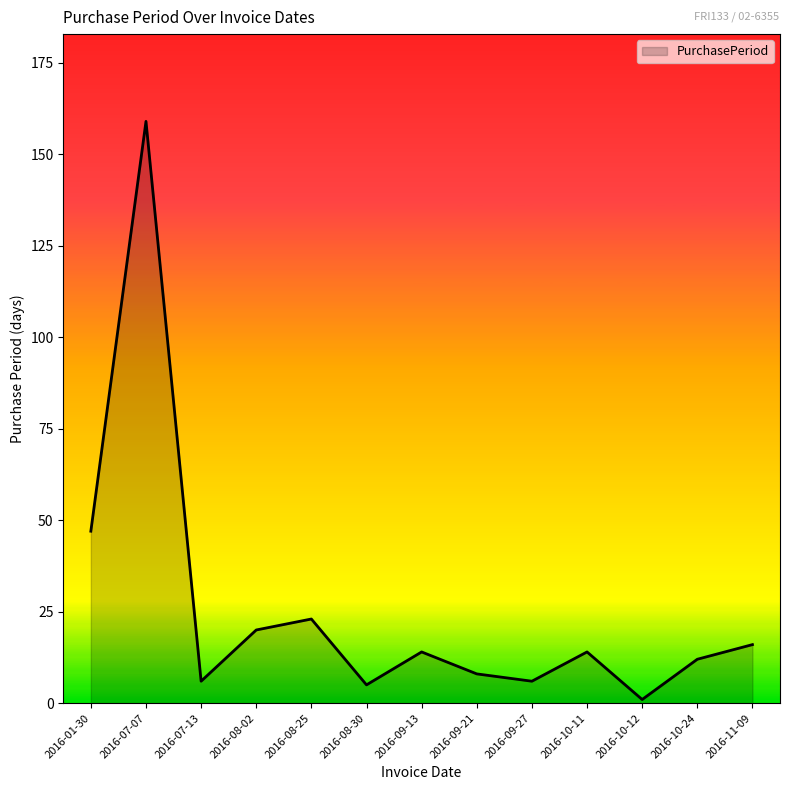

How many series are shown in this chart?

1